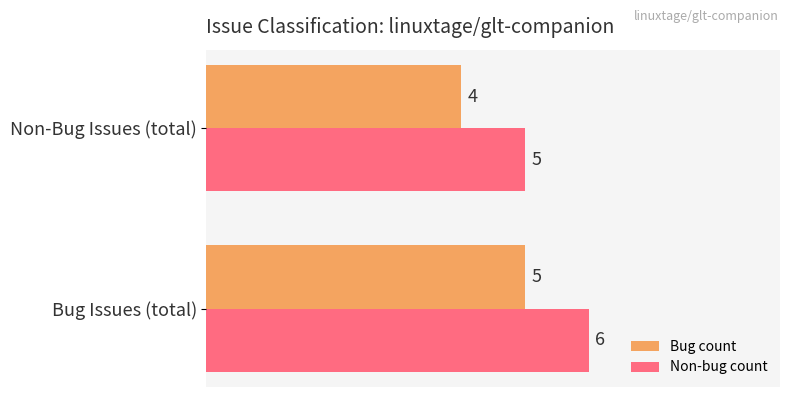

Rank the series by their maximum value, from lowest to highest.

Bug count, Non-bug count